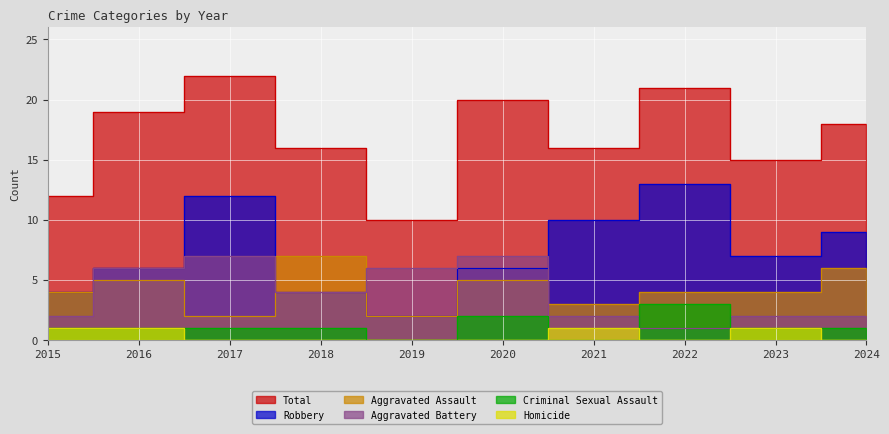

Which category has the highest value in the Aggravated Assault series?

2018